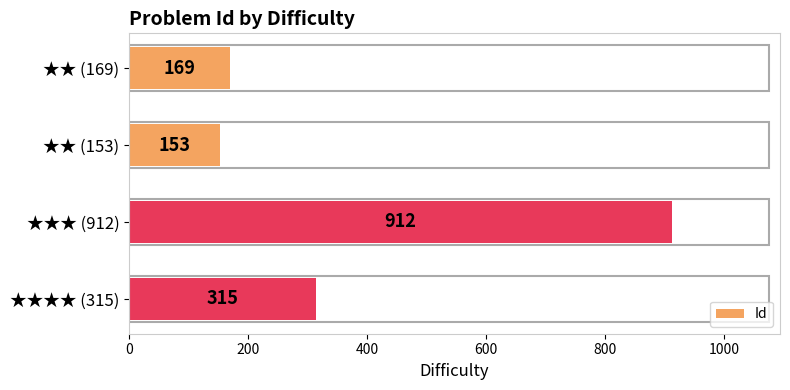

What is the value of the 1st bar from the top?

169